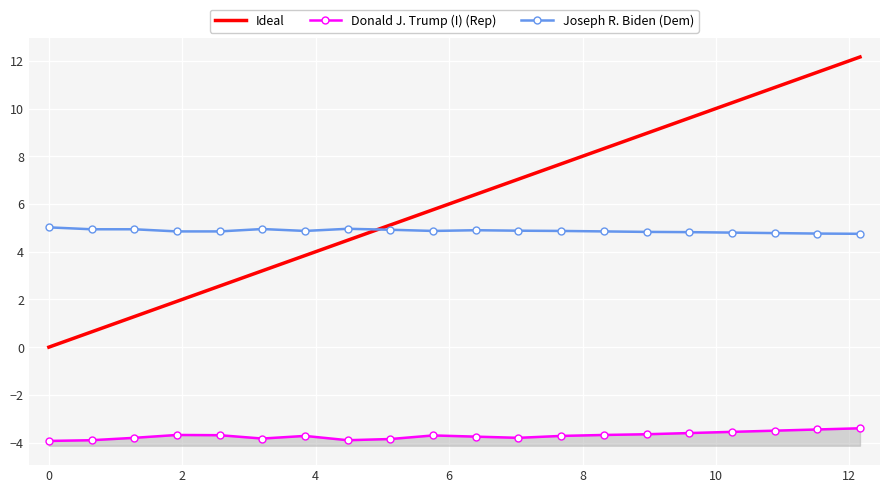

What is the difference between the second highest and minimum values in the Ideal series?

11.5